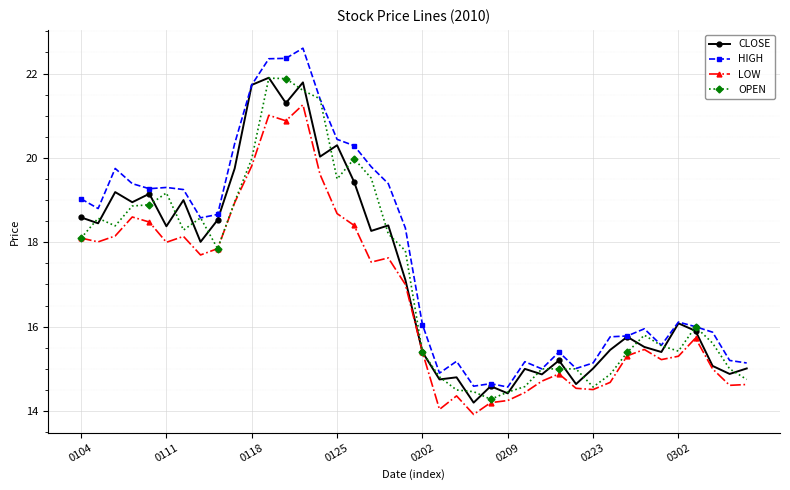

Which series has the largest range (max minus min)?

HIGH